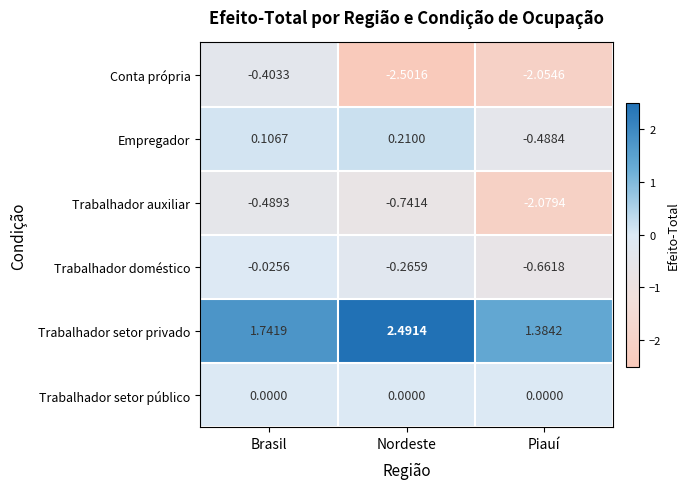

What is the total value across all series at Nordeste?

-0.8